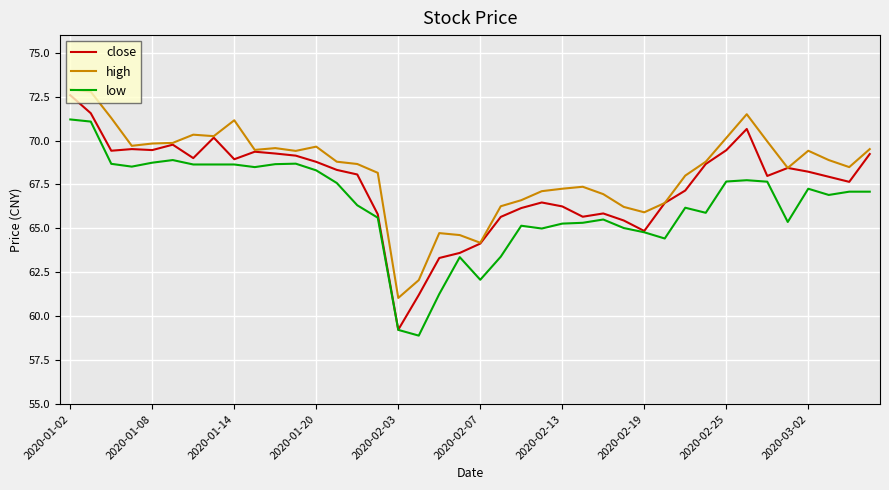

Which series has the largest range (max minus min)?

close